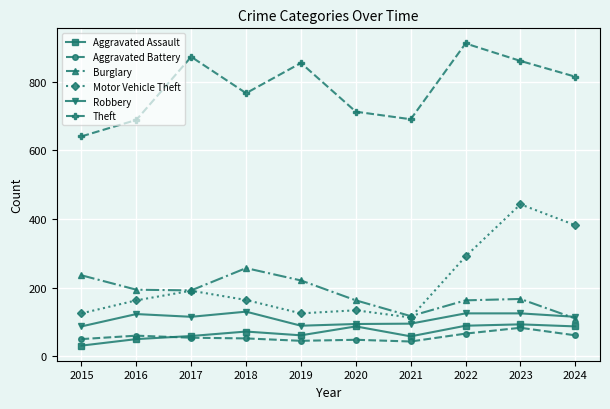

Is it true that Robbery equals 115 at 2024?

True